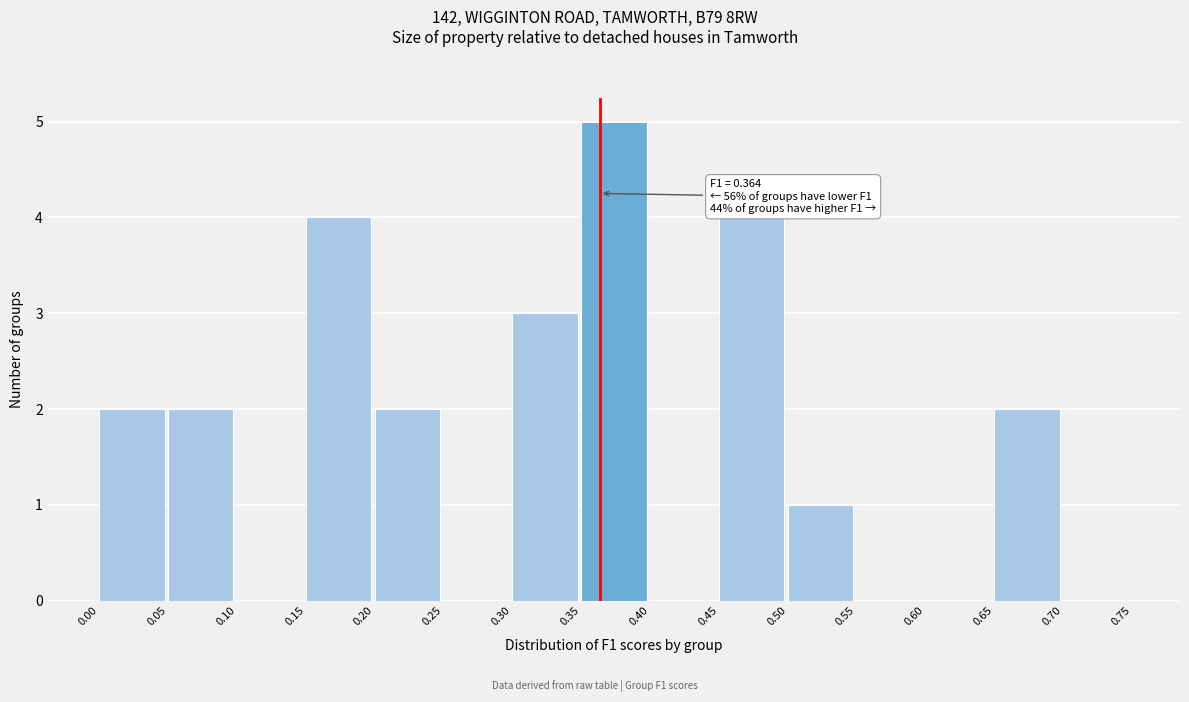

Which range on the x-axis has the tallest bar?

0.35 to 0.40